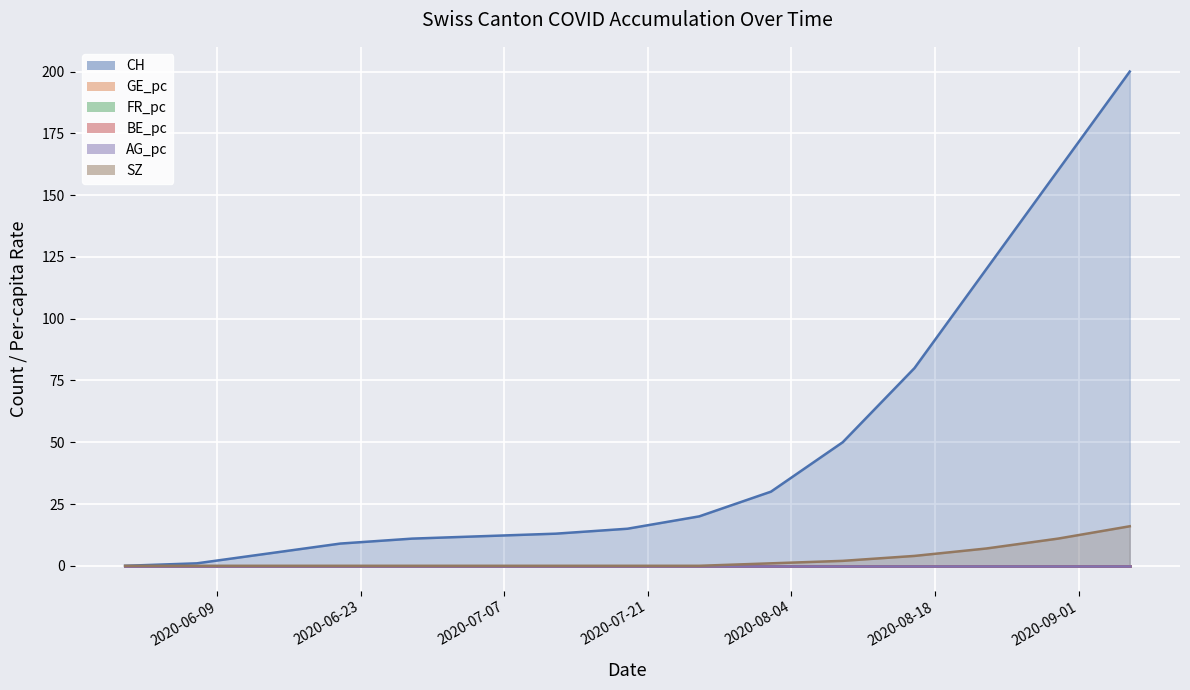

What is the label of the 9th point from the right?

2020-07-12